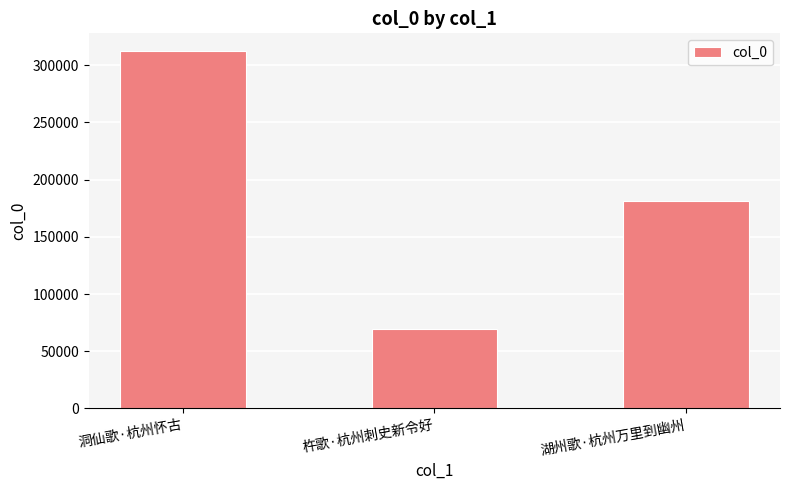

At which label is the value closest to 190958?

湖州歌·杭州万里到幽州